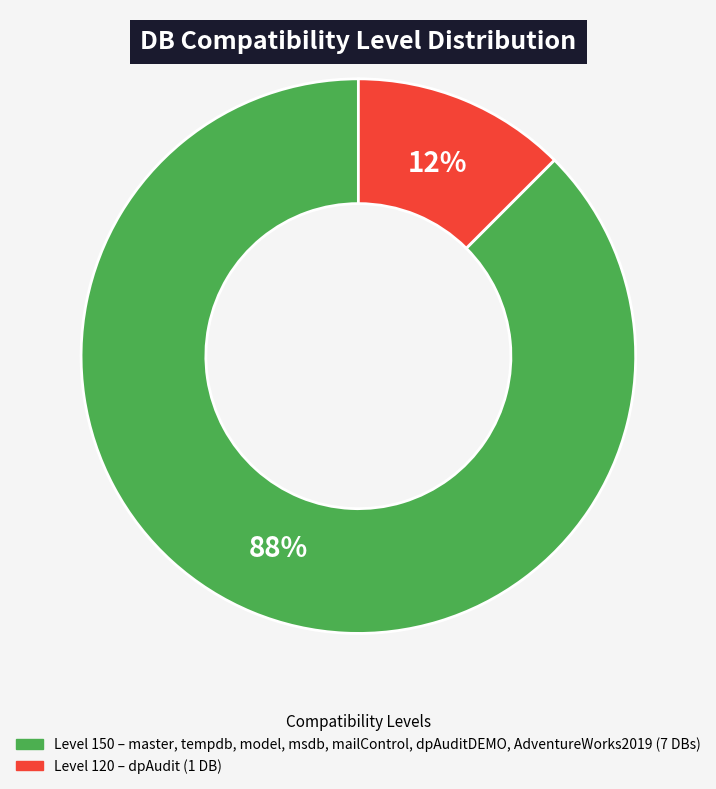

Is there any slice that represents more than half of the pie?

Yes